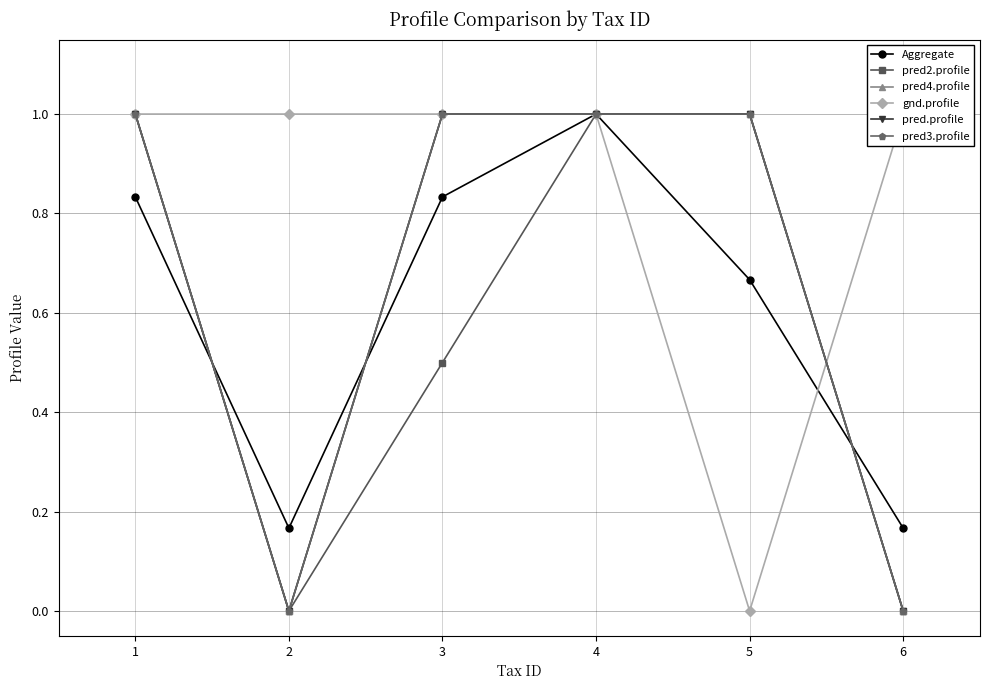

What is the difference between the maximum and minimum values in the Aggregate series?

0.8